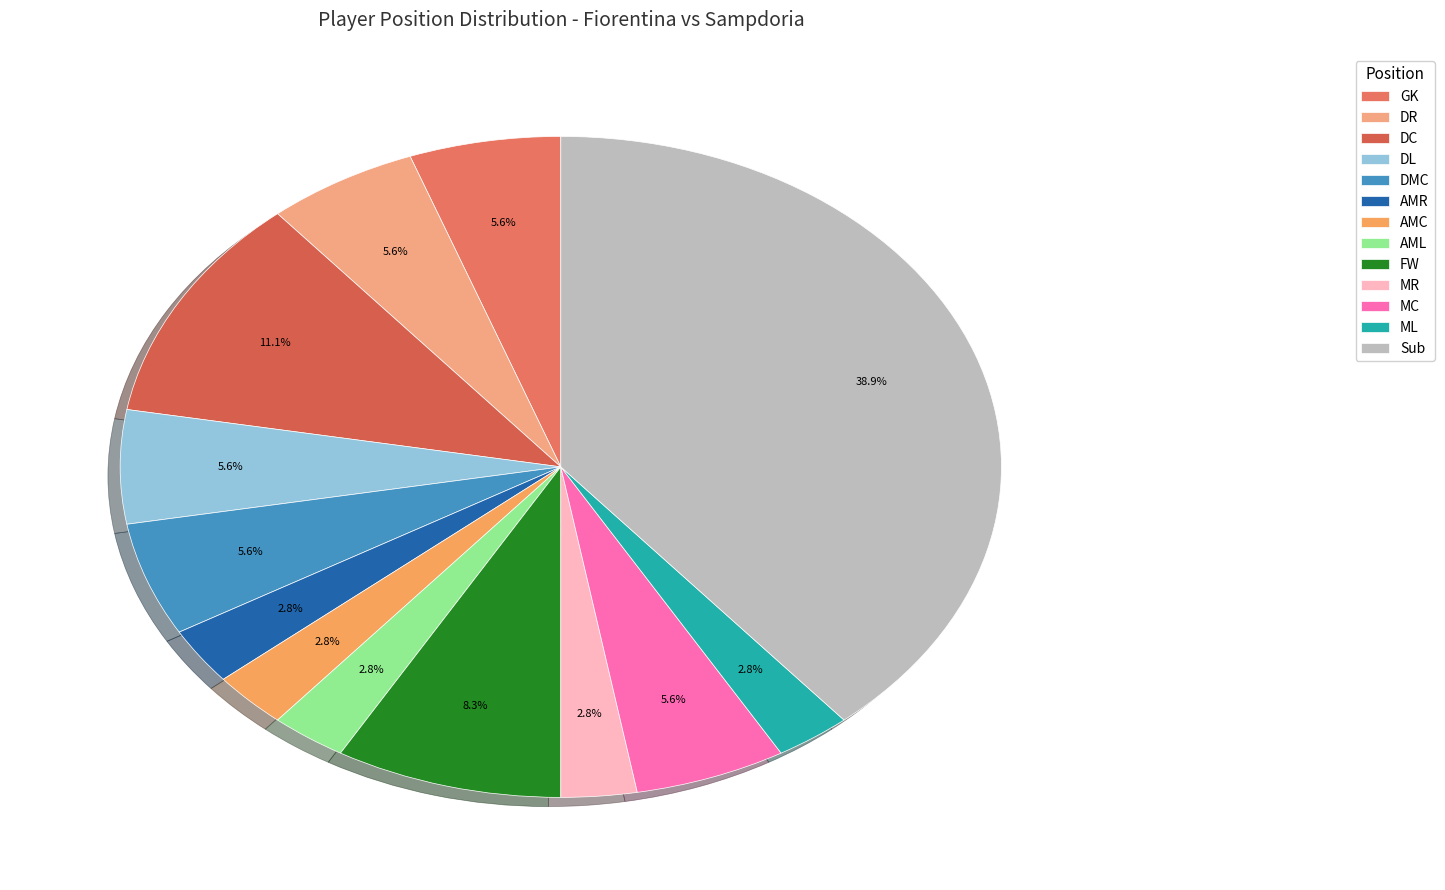

Does any single category account for the majority?

No